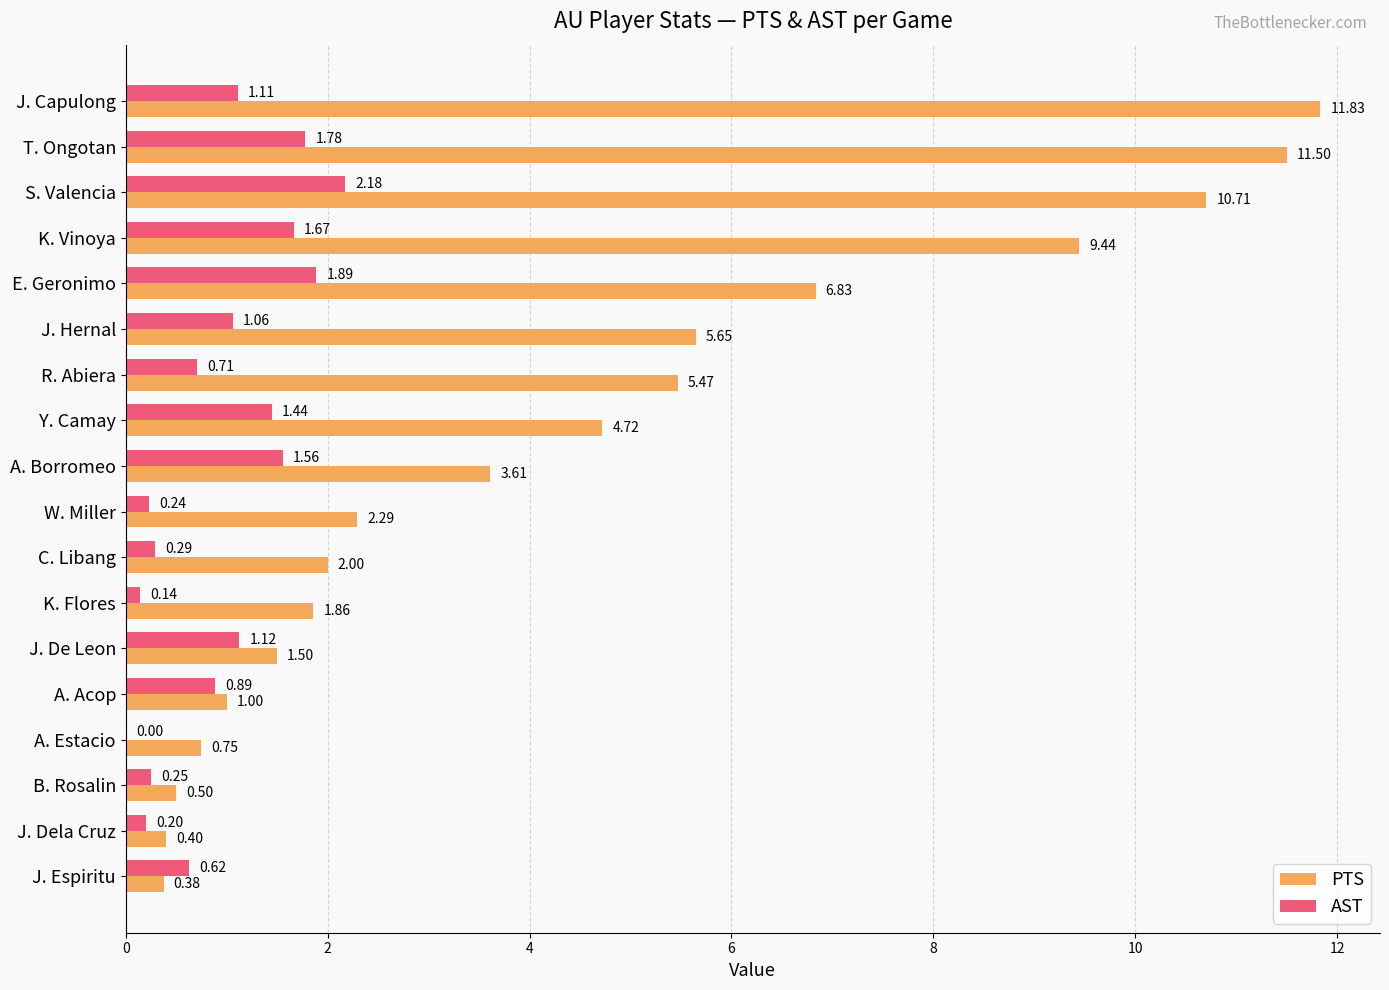

What is the sum of all AST values?

17.1